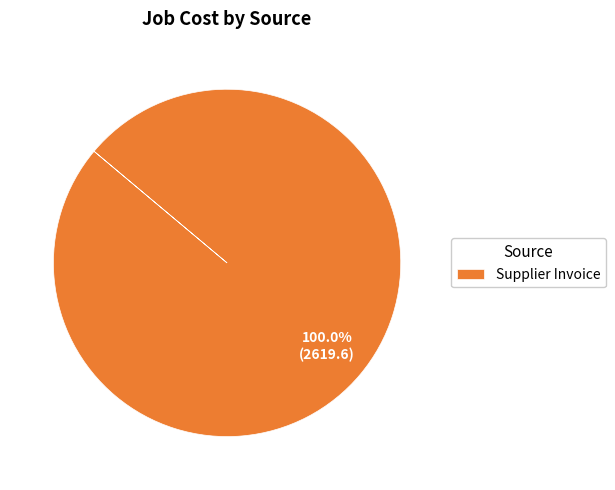

Count the number of slices in the pie.

1